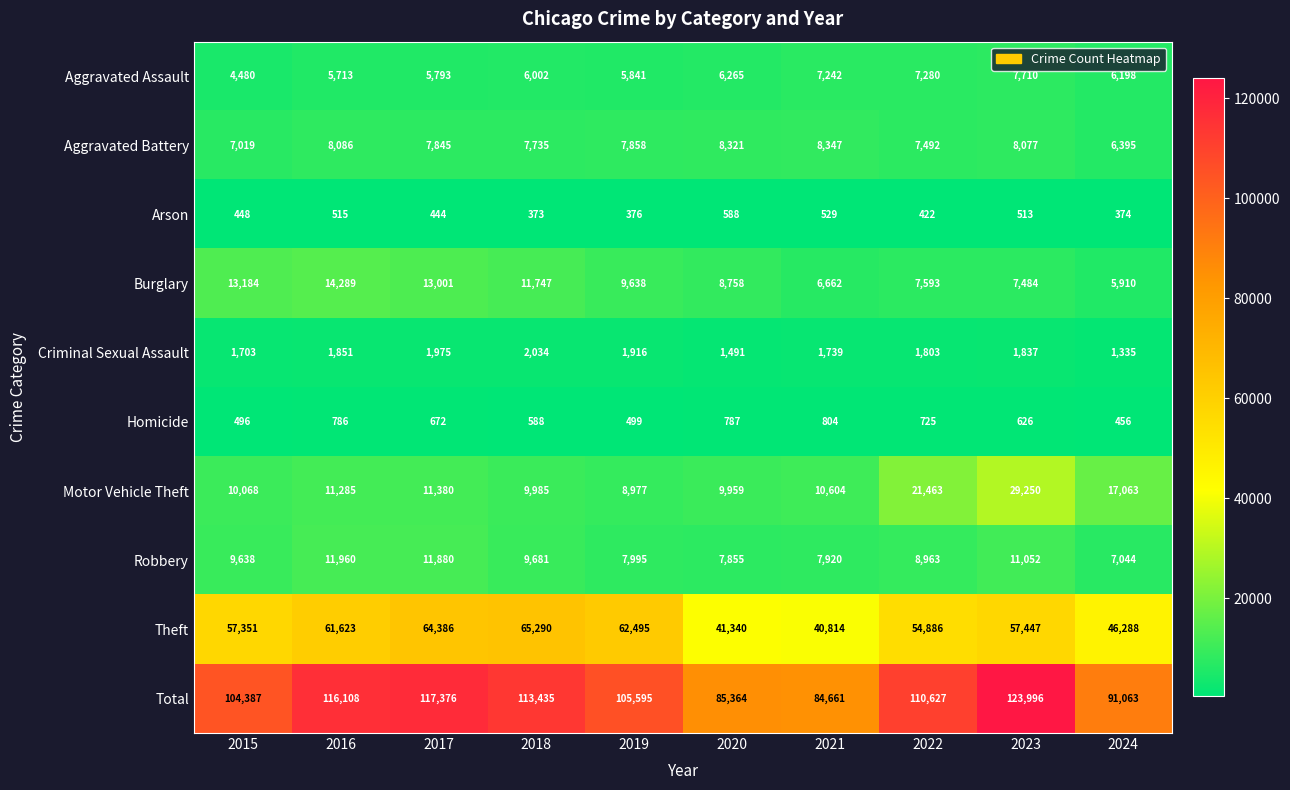

What is the difference between the Criminal Sexual Assault values at 2024 and 2022?

468